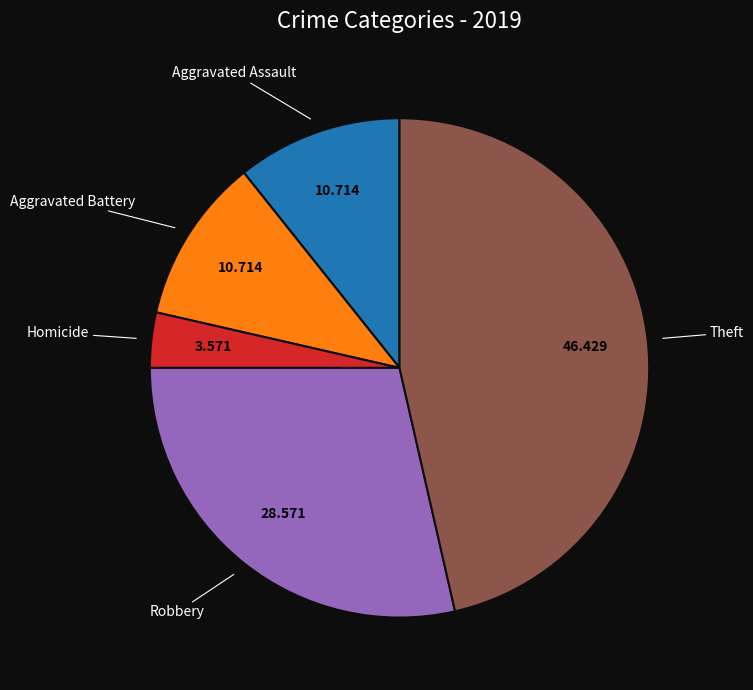

Is the sum of Aggravated Battery and Robbery greater than half?

No